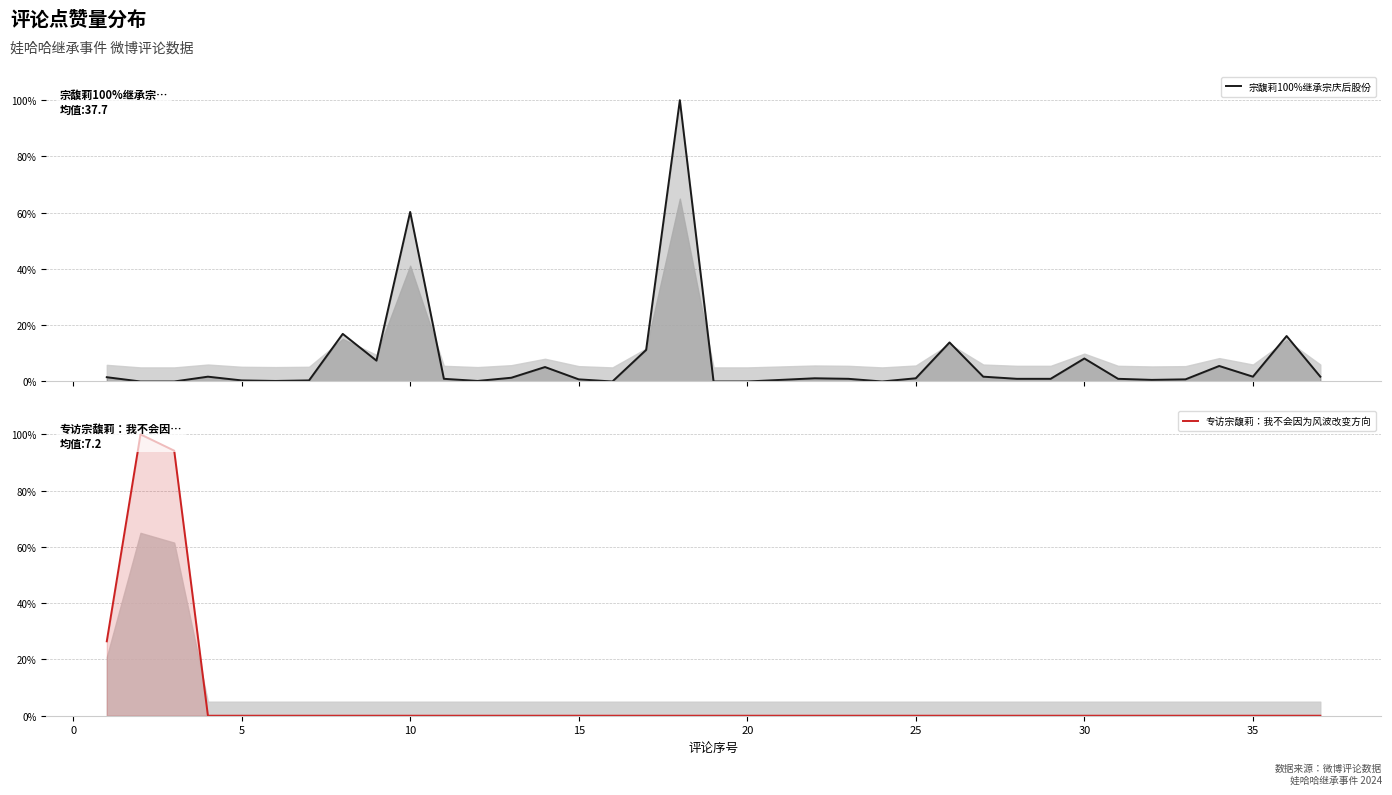

How many values in the 专访宗馥莉：我不会因为风波改变方向 series exceed 0?

3